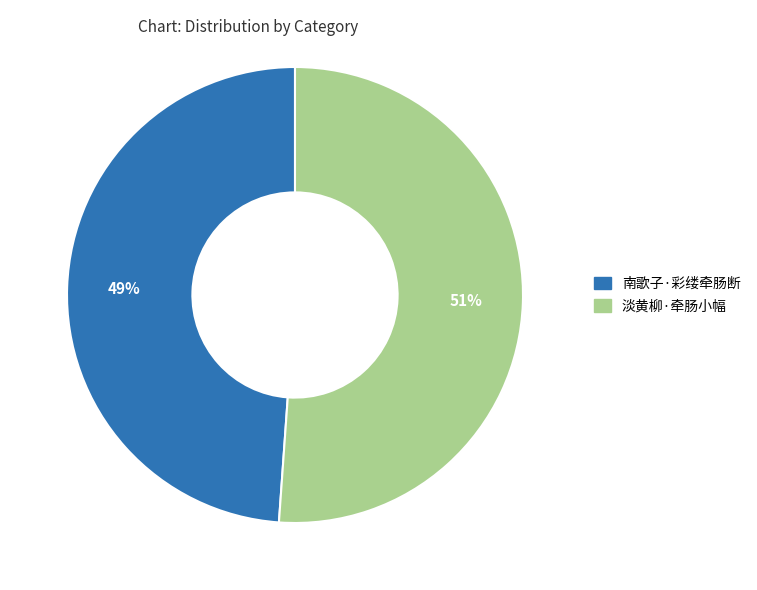

Which slice is the smallest?

南歌子·彩缕牵肠断